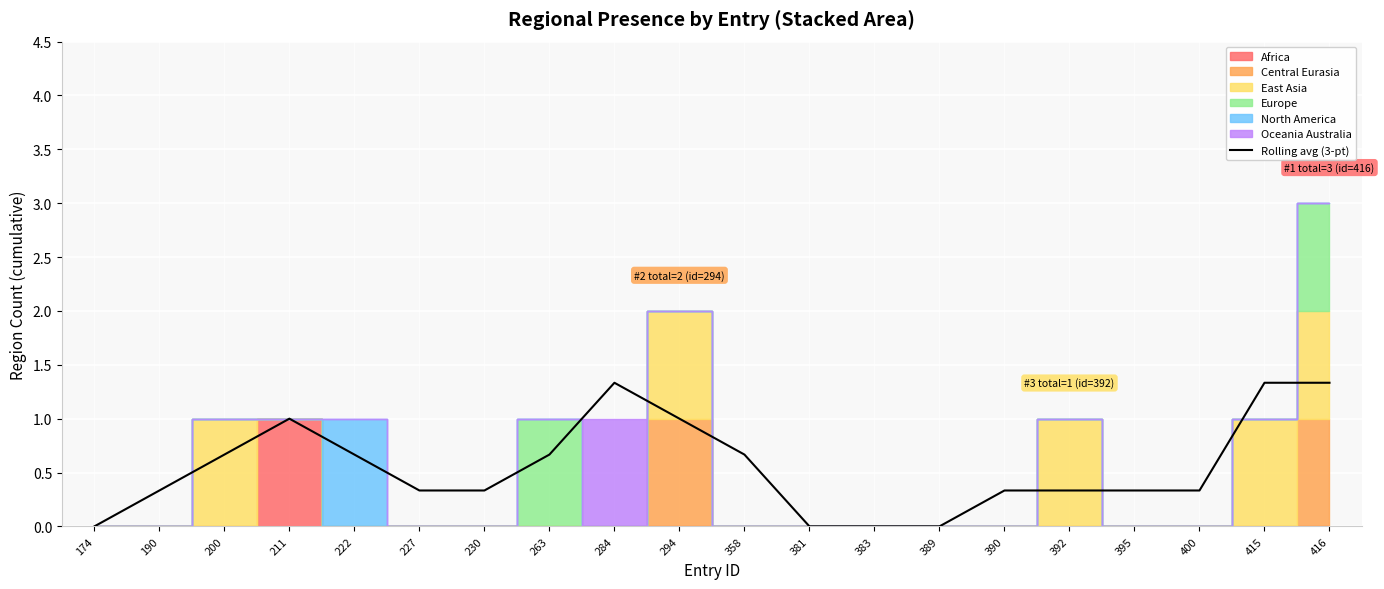

Reading left to right, what are all the values shown in this chart?

0.0	0.3	0.7	1.0	0.7	0.3	0.3	0.7	1.3	1.0	0.7	0.0	0.0	0.0	0.3	0.3	0.3	0.3	1.3	1.3